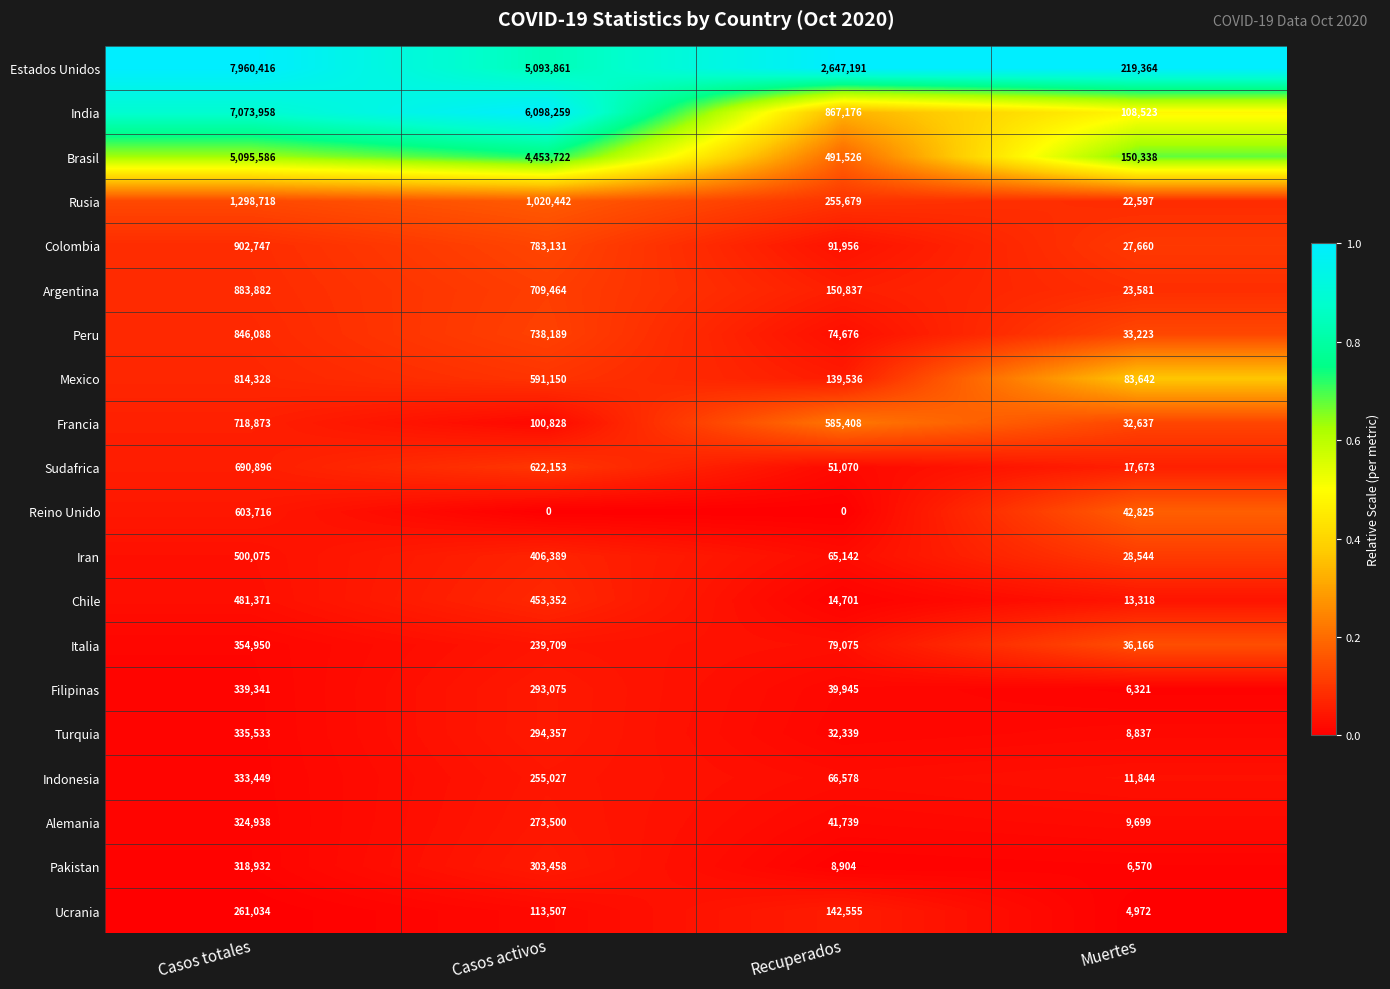

The Rusia series shows 1941815 at Casos totales. True or false?

False